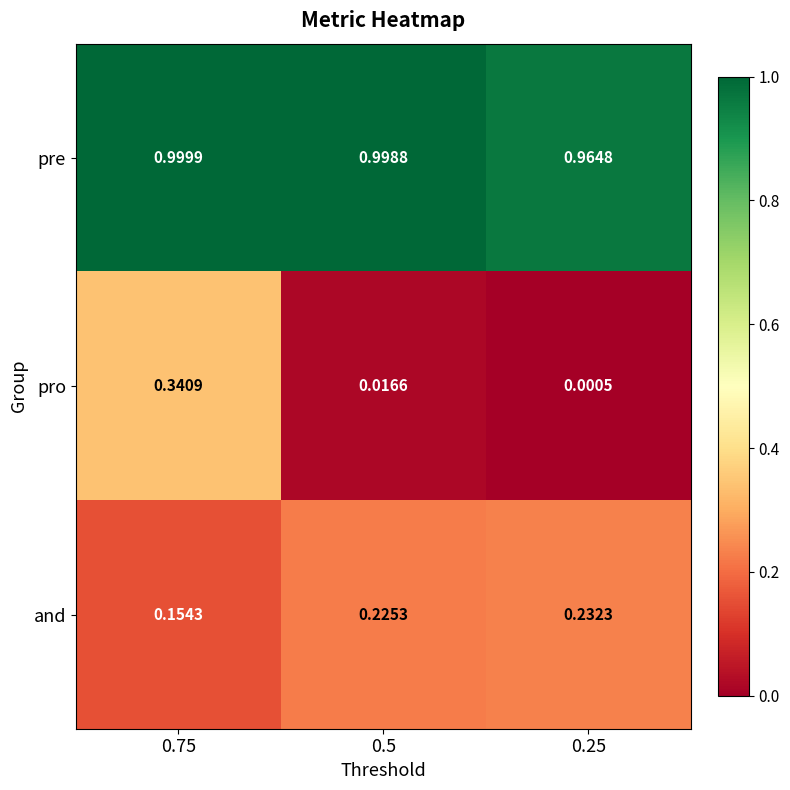

Which series changed the most between 0.5 and 0.25?

pre